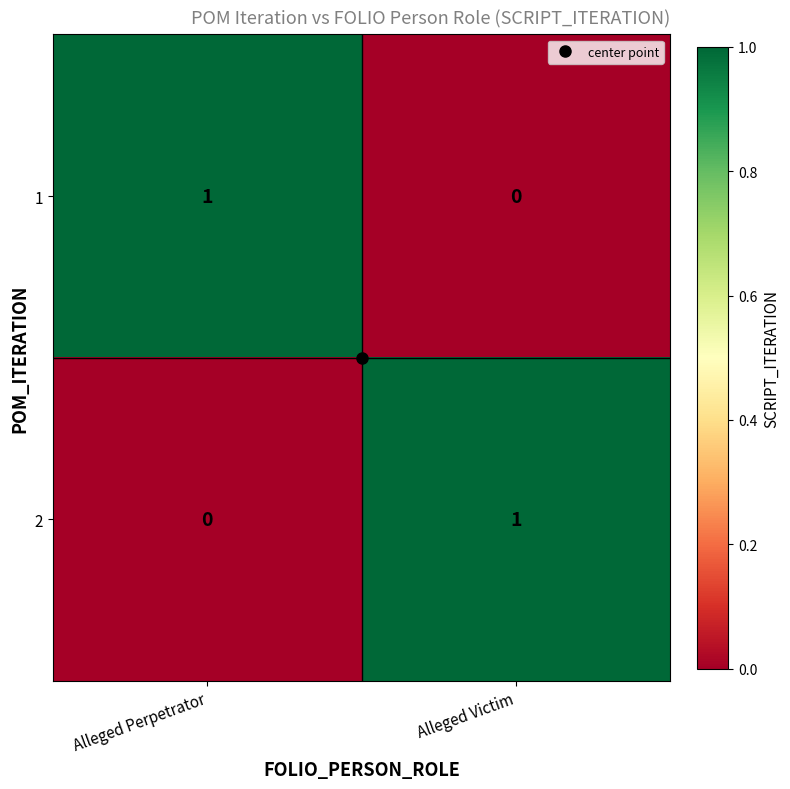

The 2 series shows 1 at Alleged Victim. True or false?

True